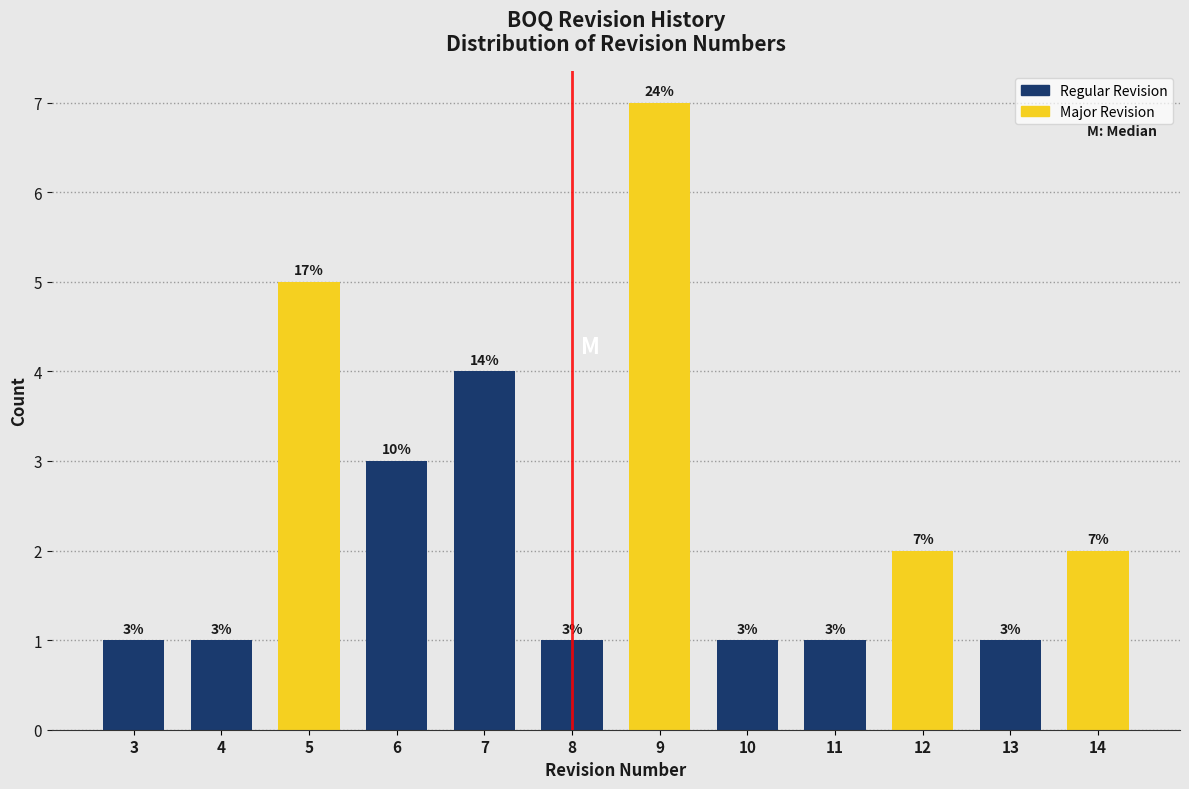

Reading left to right, what are all the values shown in this chart?

1	1	5	3	4	1	7	1	1	2	1	2